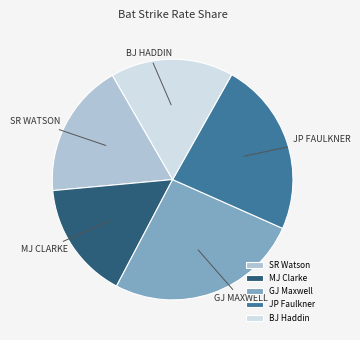

Is there any slice that represents more than half of the pie?

No